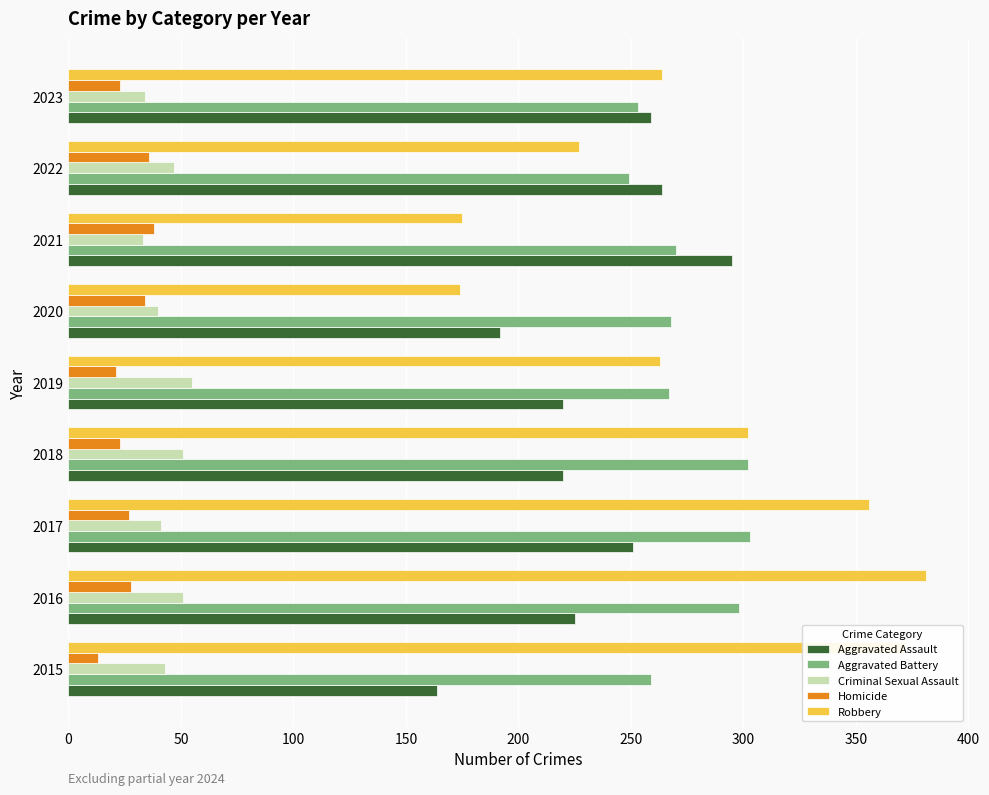

What is the spread (max minus min) of values at 2016?

353